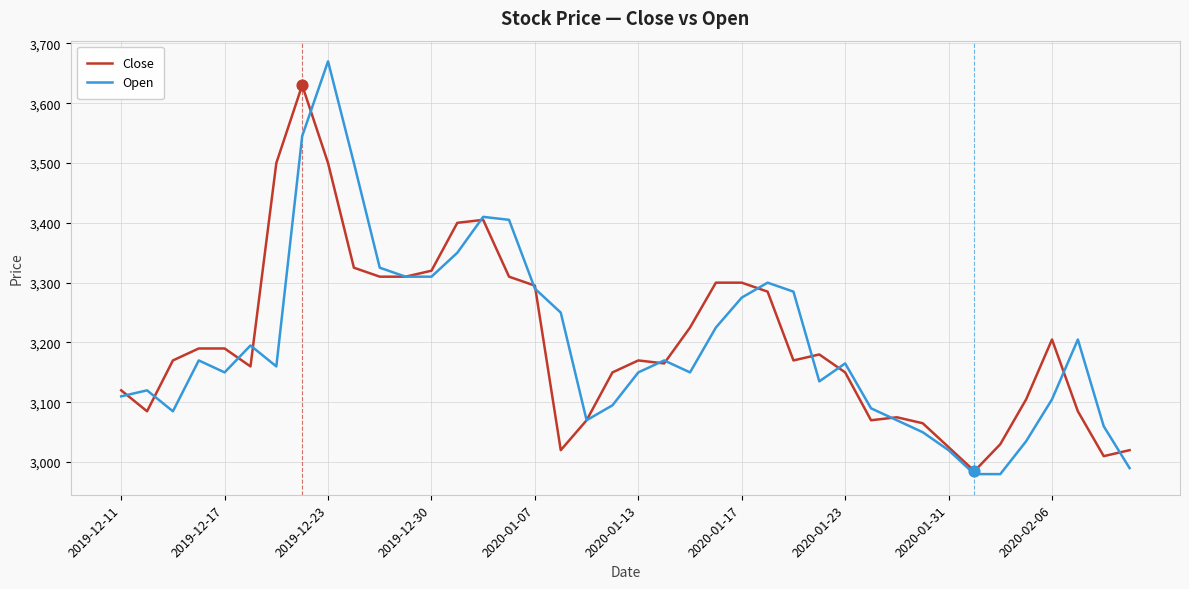

What is the minimum value for Close?

2985